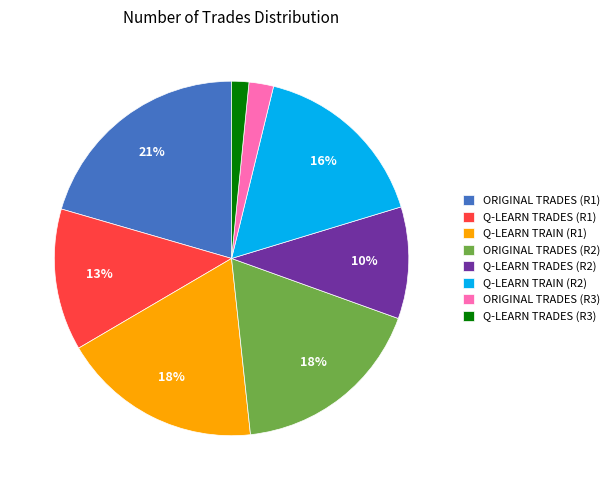

Which has a higher value, Q-LEARN TRAIN (R1) or ORIGINAL TRADES (R3)?

Q-LEARN TRAIN (R1)